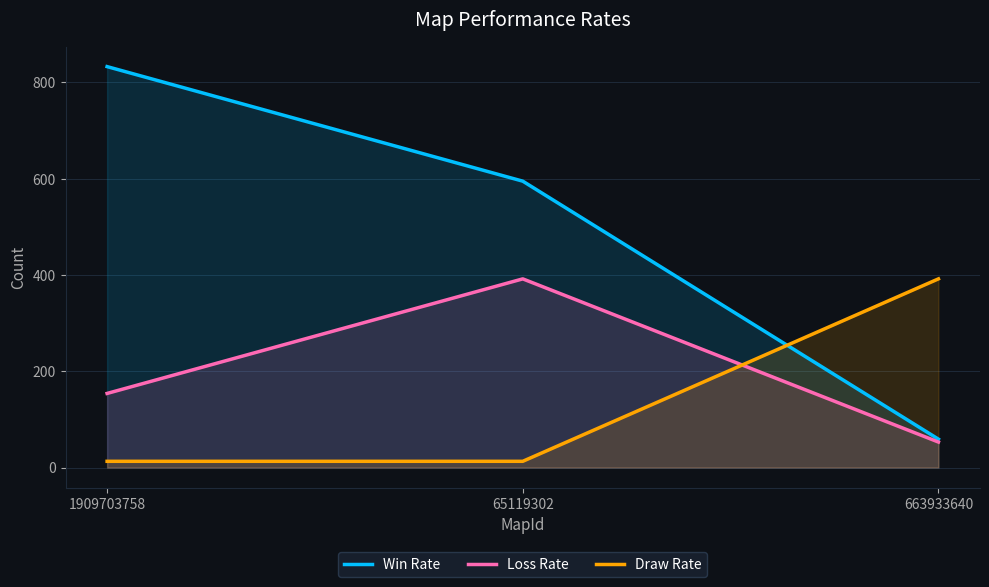

What is the difference between the Loss Rate values at 663933640 and 65119302?

339